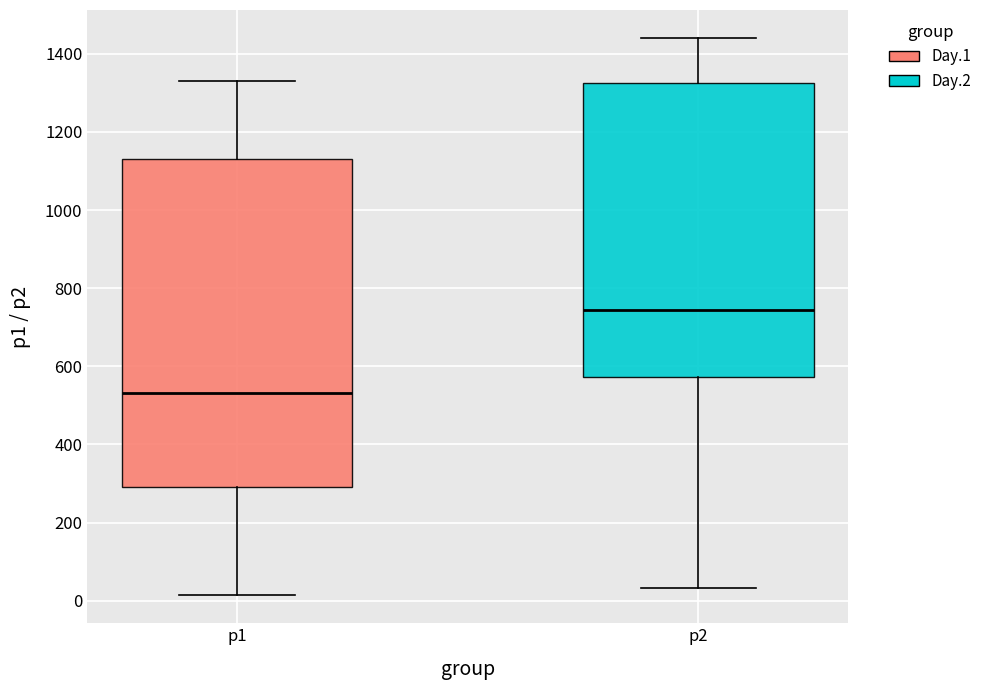

Reading left to right, read every box against the y-axis: the position of its median line, the range the box covers, and the ends of its whiskers. The values are not printed on the chart, so give them approximately, as read against the axis.

p1: median 540, box 300 to 1140, whiskers 20 to 1320
p2: median 740, box 580 to 1320, whiskers 40 to 1440